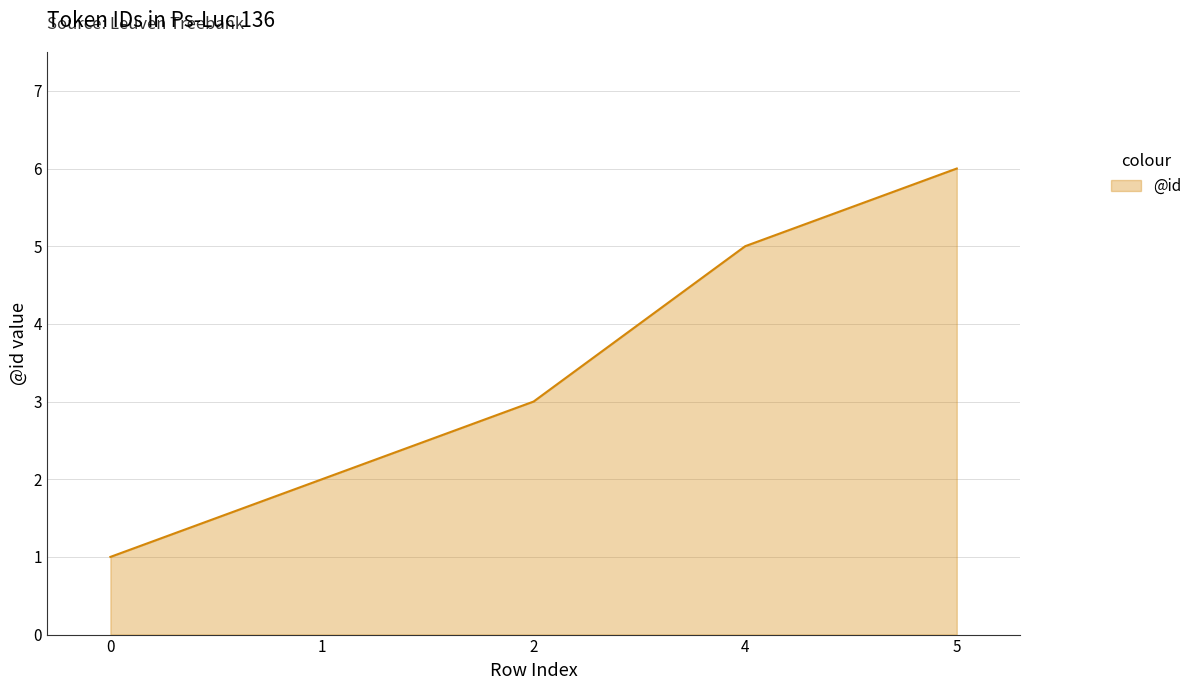

How many values are below 3?

2